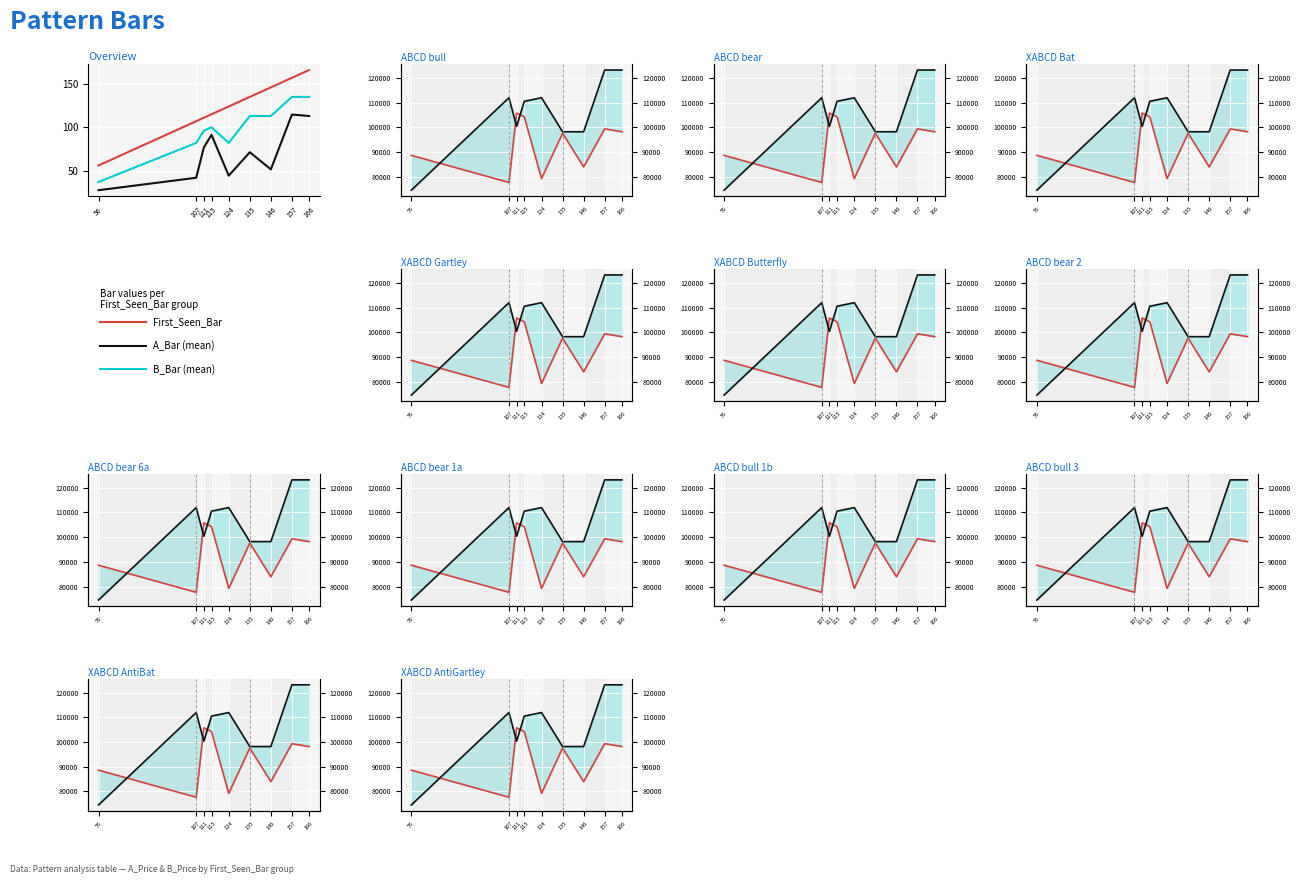

What is the smallest value displayed?

27.5